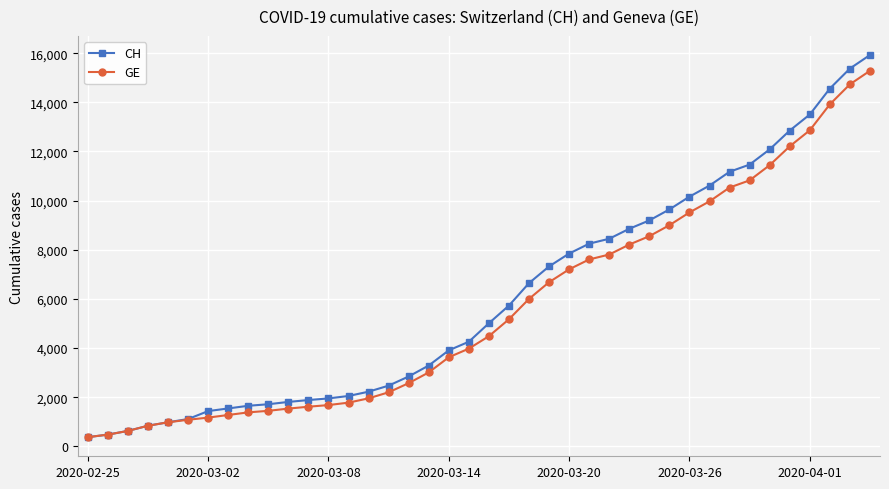

What is the value of the CH point at the 20th from the left?

4259